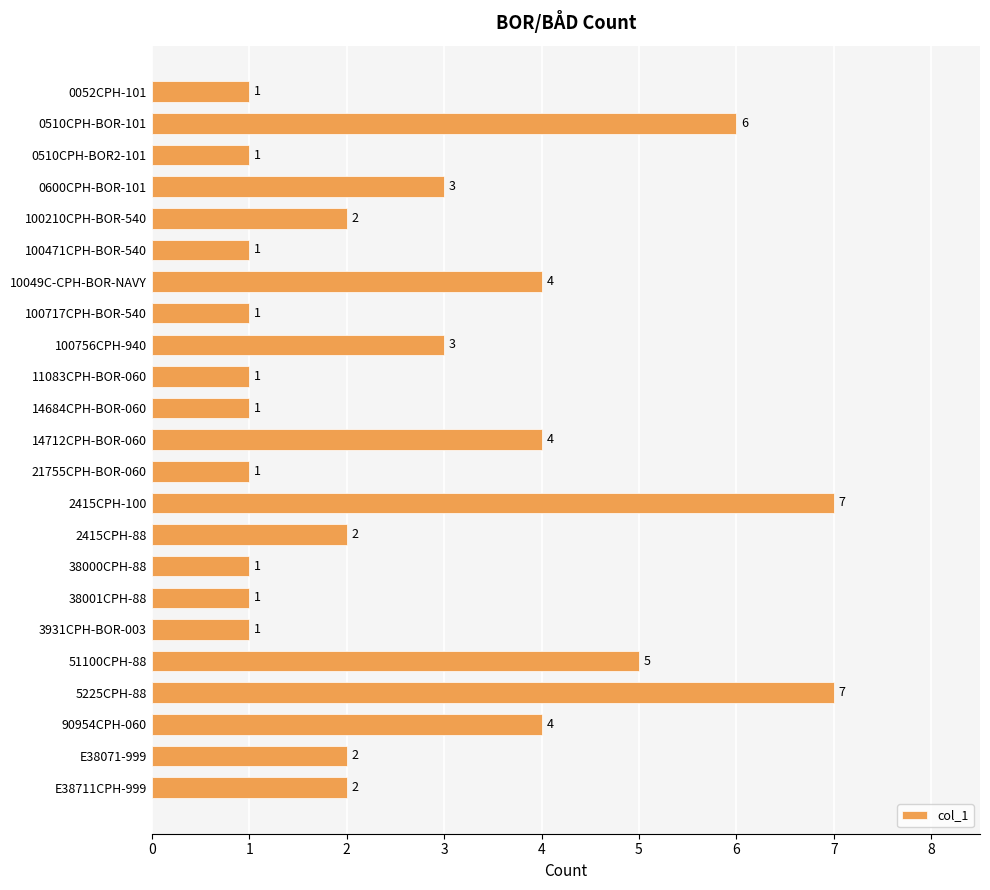

What is the greatest value displayed?

7